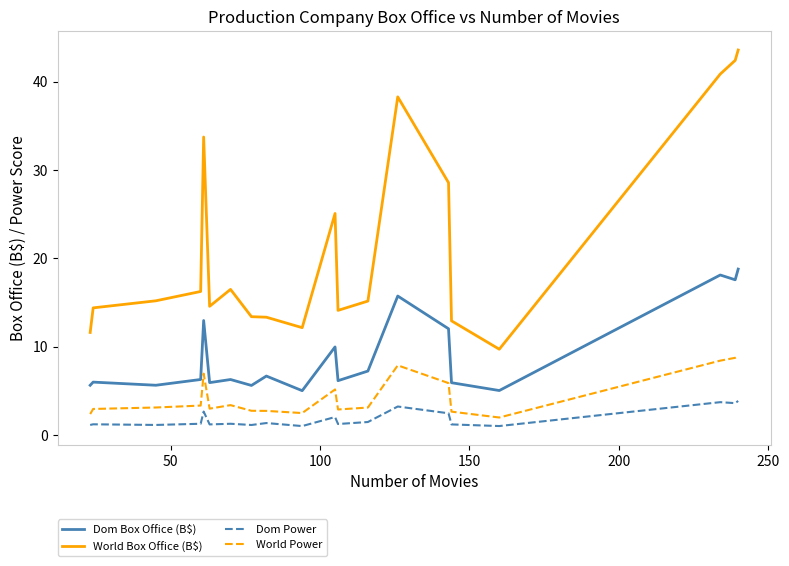

Which series has the largest total across all categories?

World Box Office (B$)